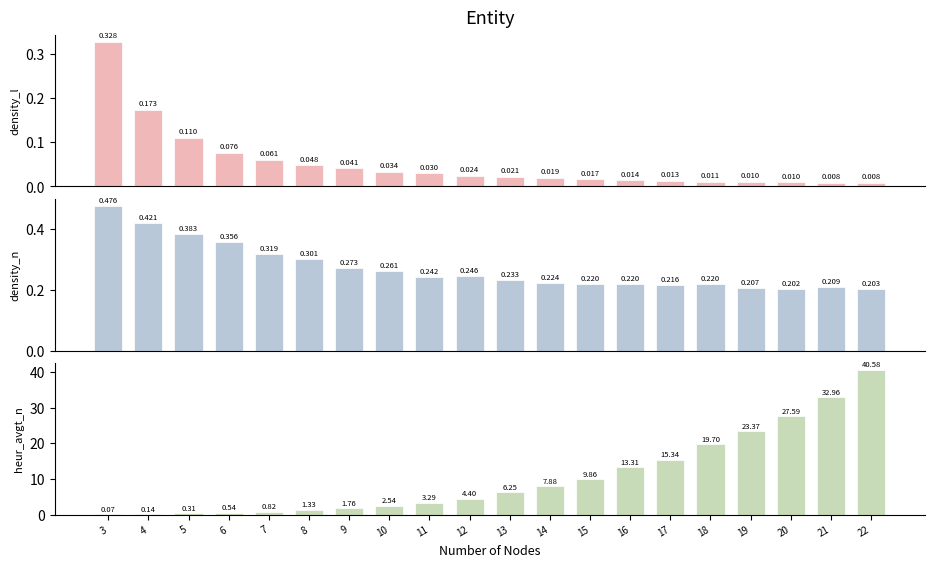

Rank the series by their maximum value, from highest to lowest.

heur_avgt_n, density_n, density_l